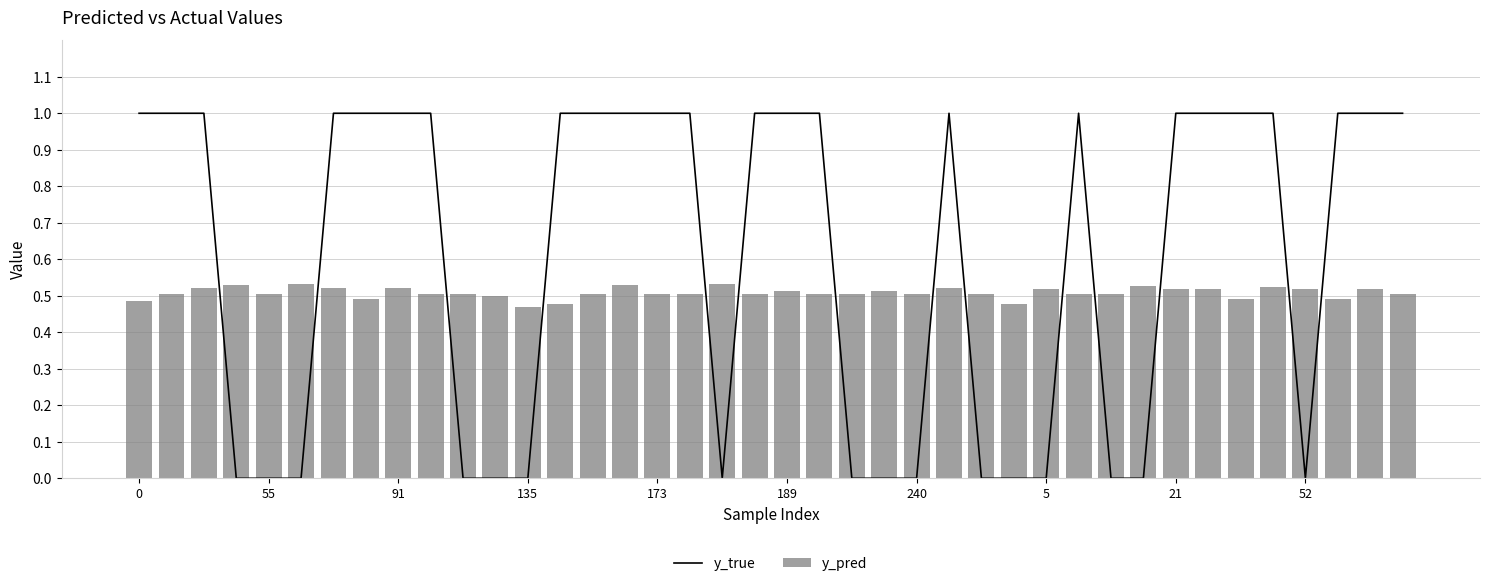

Between 189 and 12, which series saw the biggest shift?

y_pred